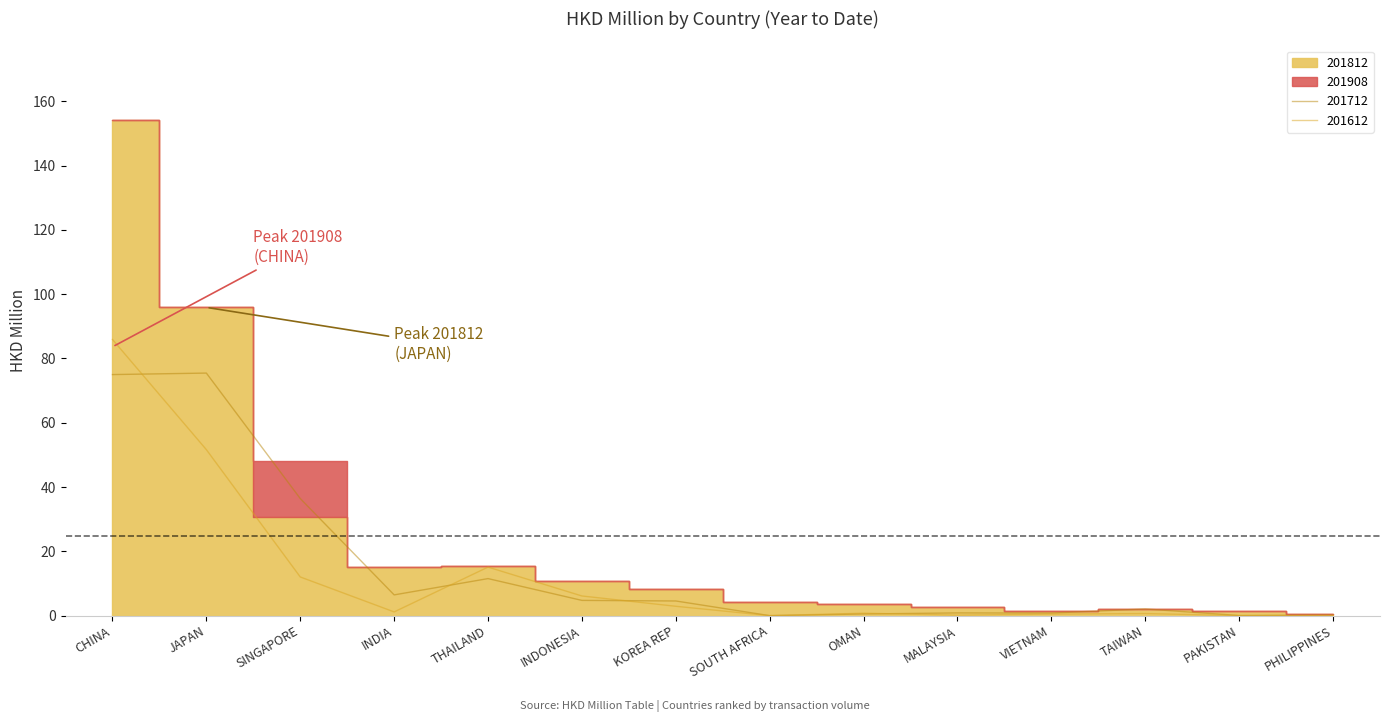

What is the approximate value of 201712 at INDONESIA?

4.7